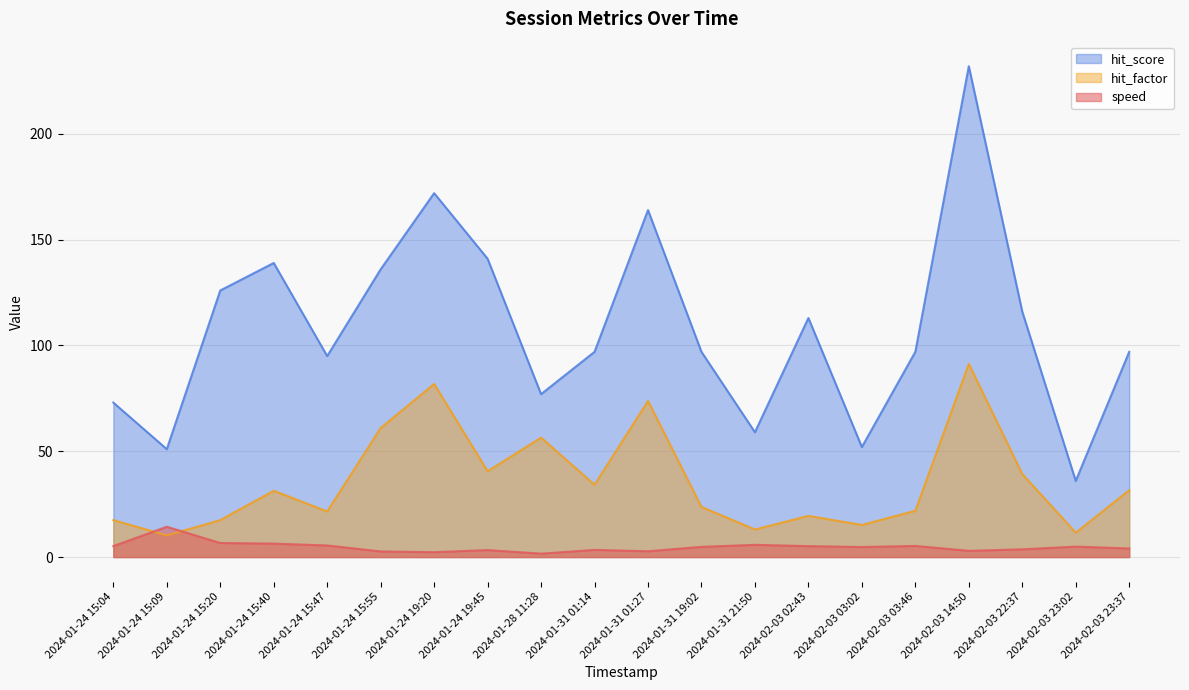

How many data points does each series have?

20